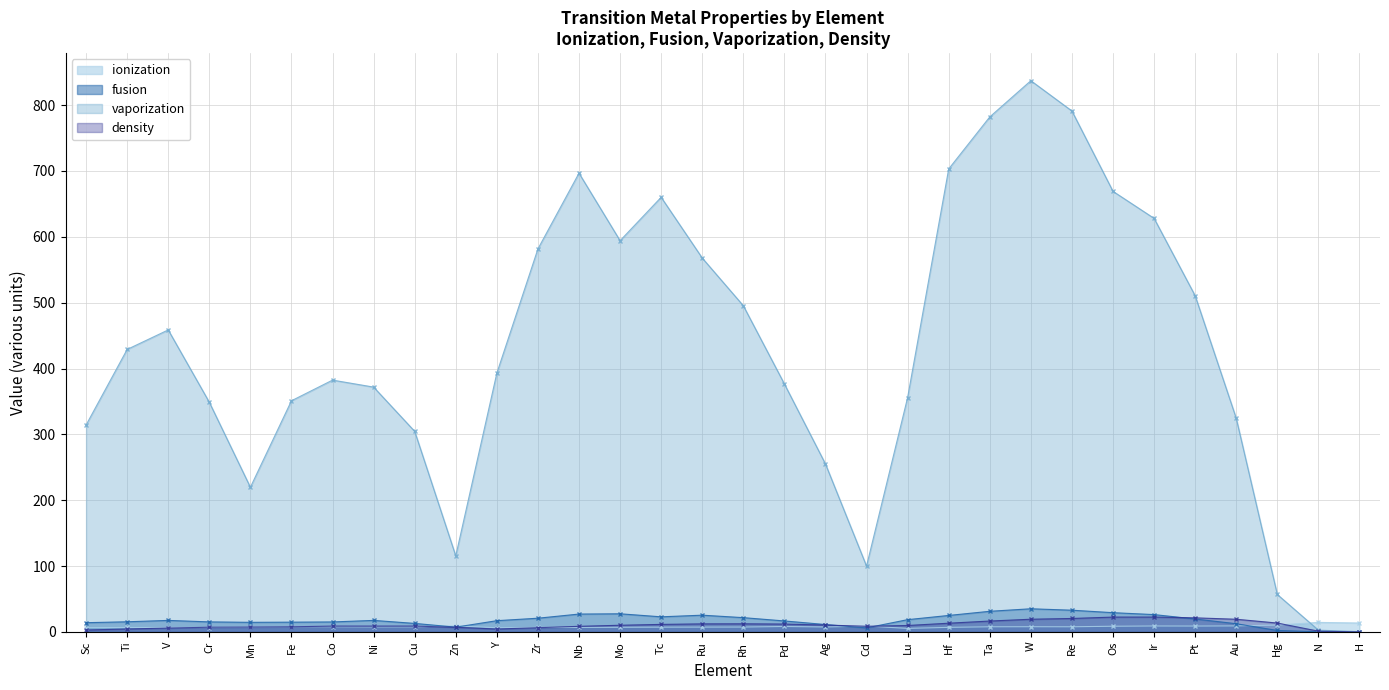

What is the total value across all series at Ta?

837.9